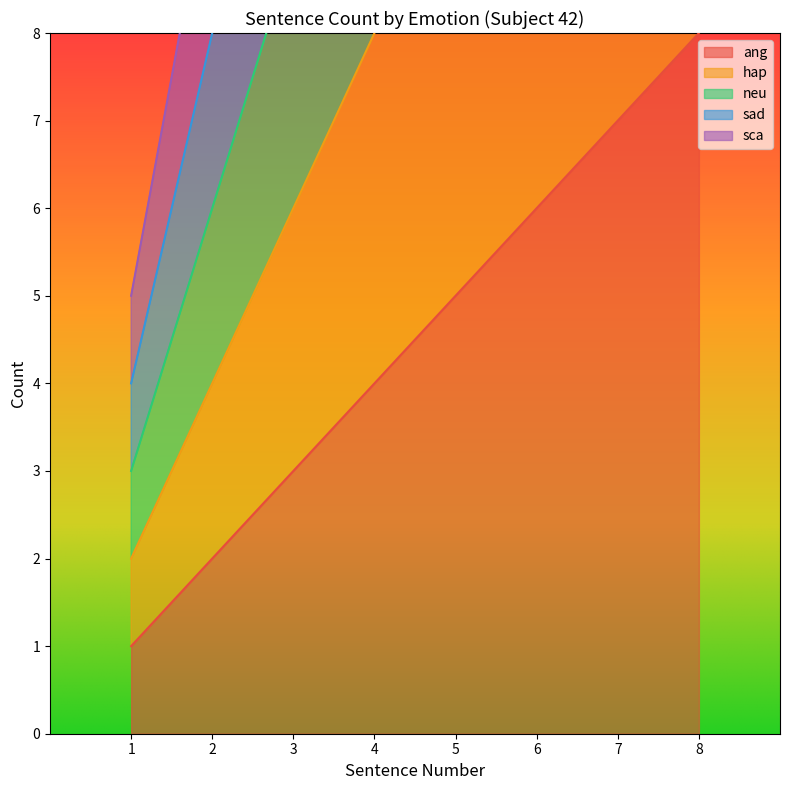

True or false: hap has more than 1 interior local peaks.

False